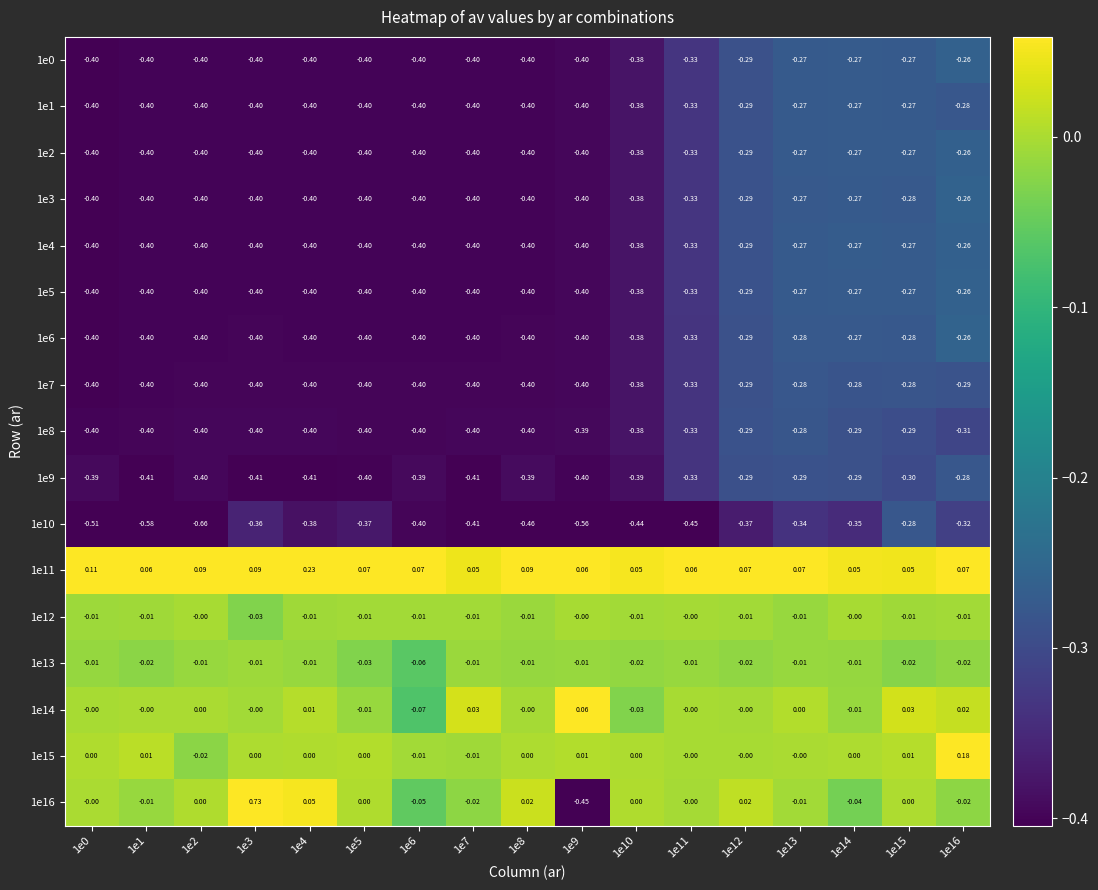

Is the value of 1e3 at 1e0 greater than the value of 1e10 at 1e0?

Yes